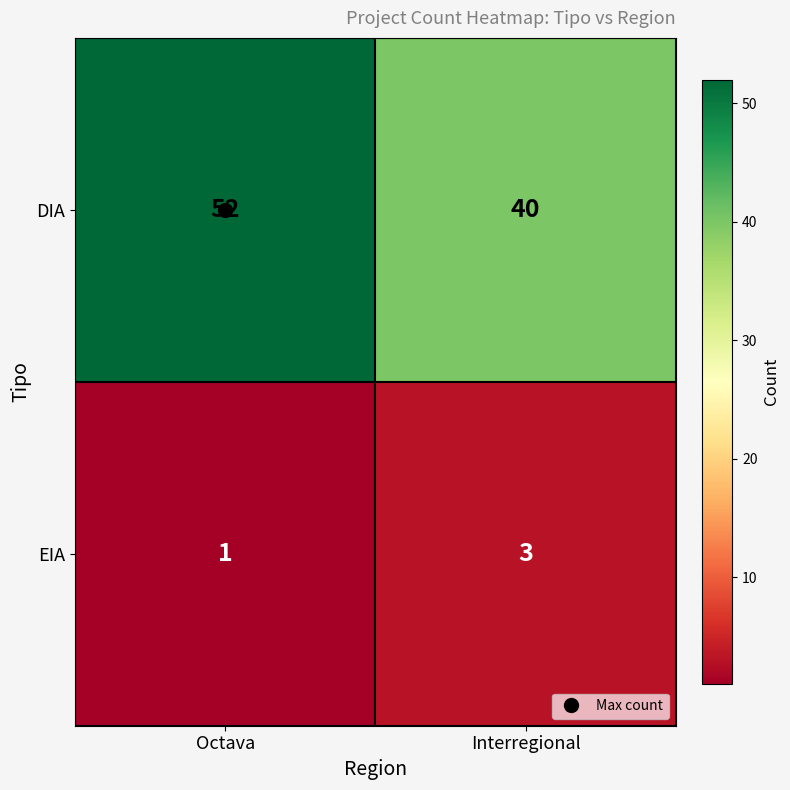

Which category has the highest value in the EIA series?

Interregional